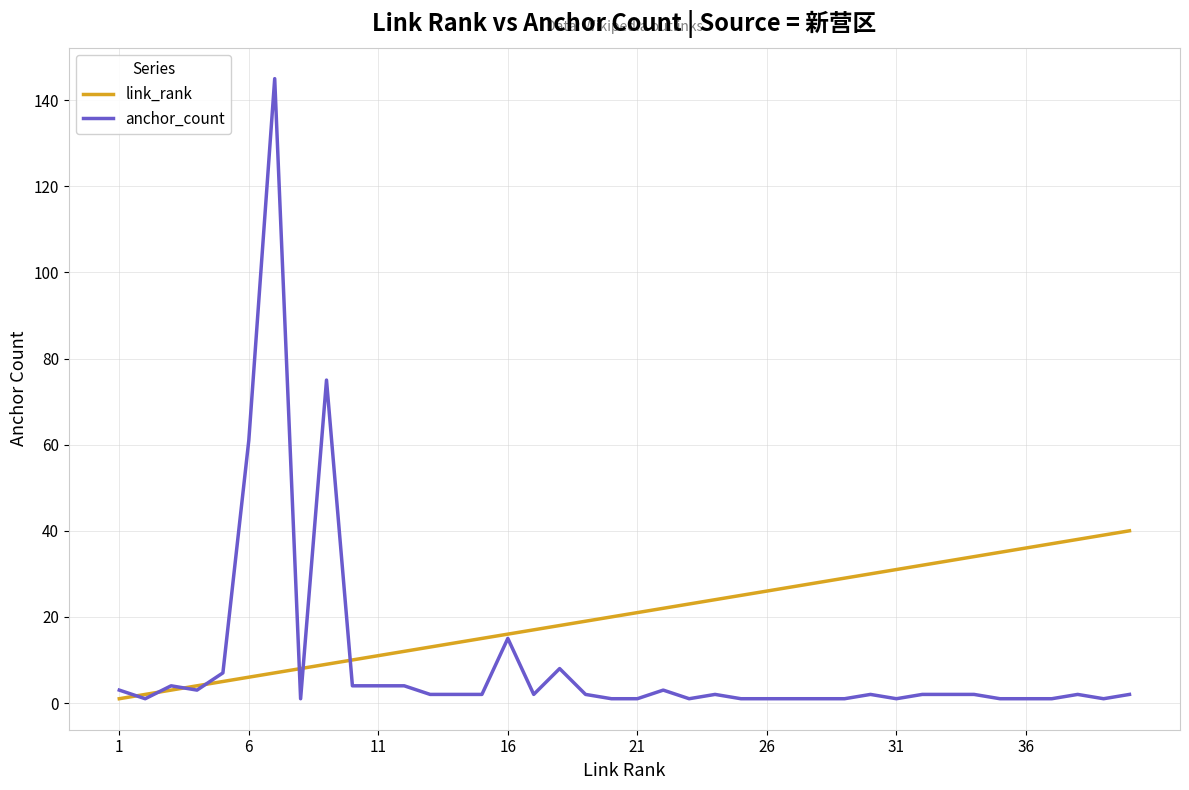

List the series in order of their peak value, lowest first.

link_rank, anchor_count